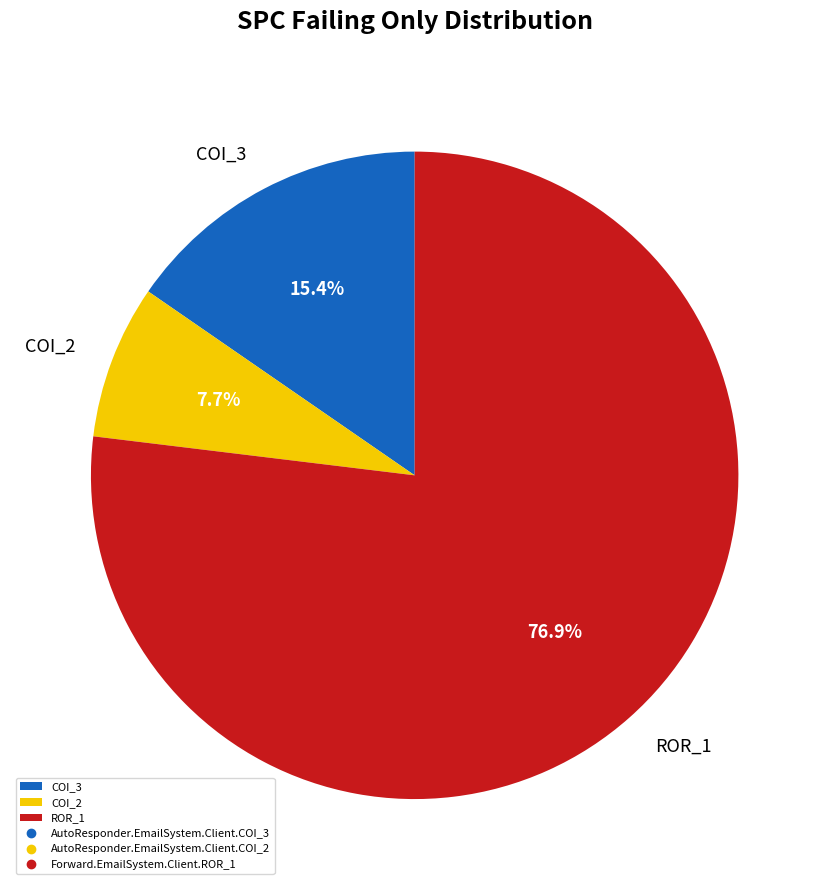

What is the largest slice in the pie chart?

ROR_1